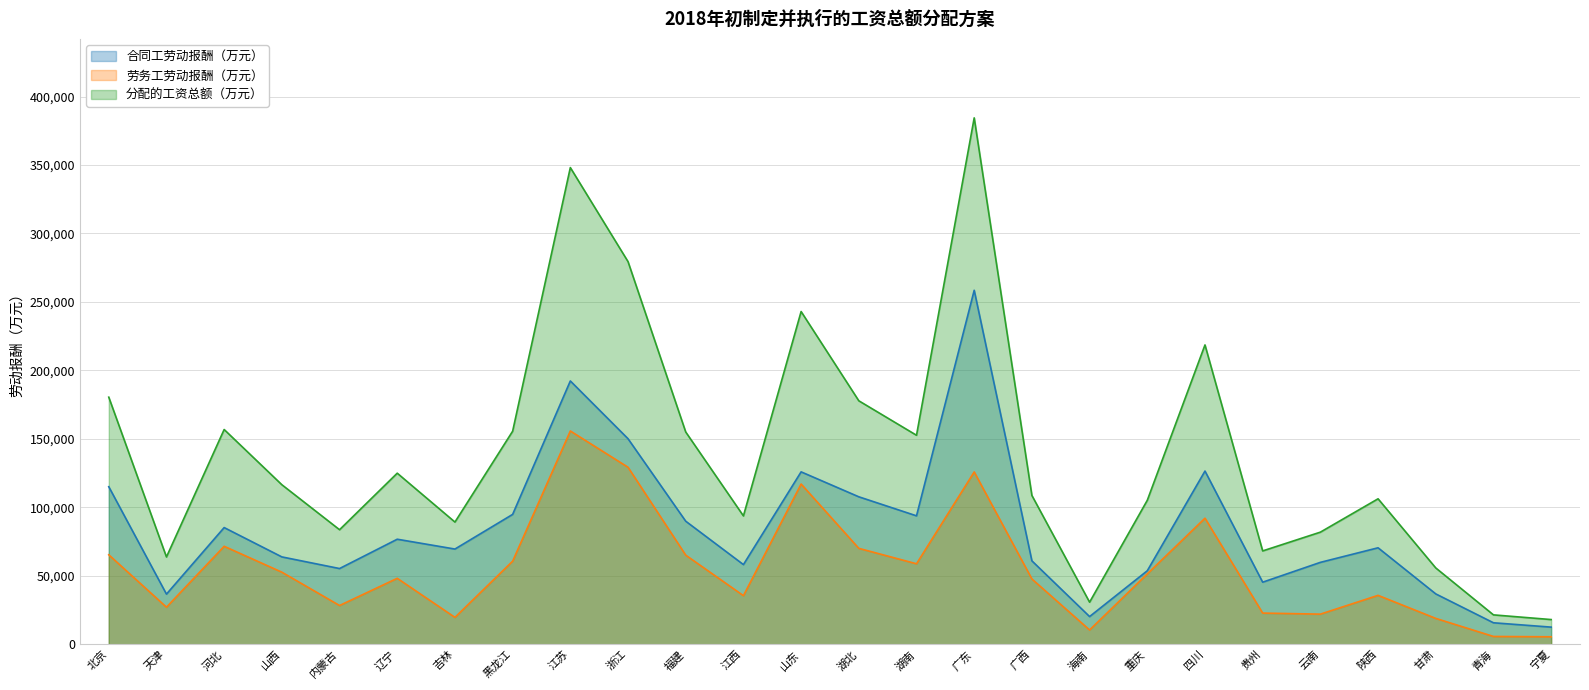

True or false: 劳务工劳动报酬（万元） and 合同工劳动报酬（万元） intersect in this chart.

False